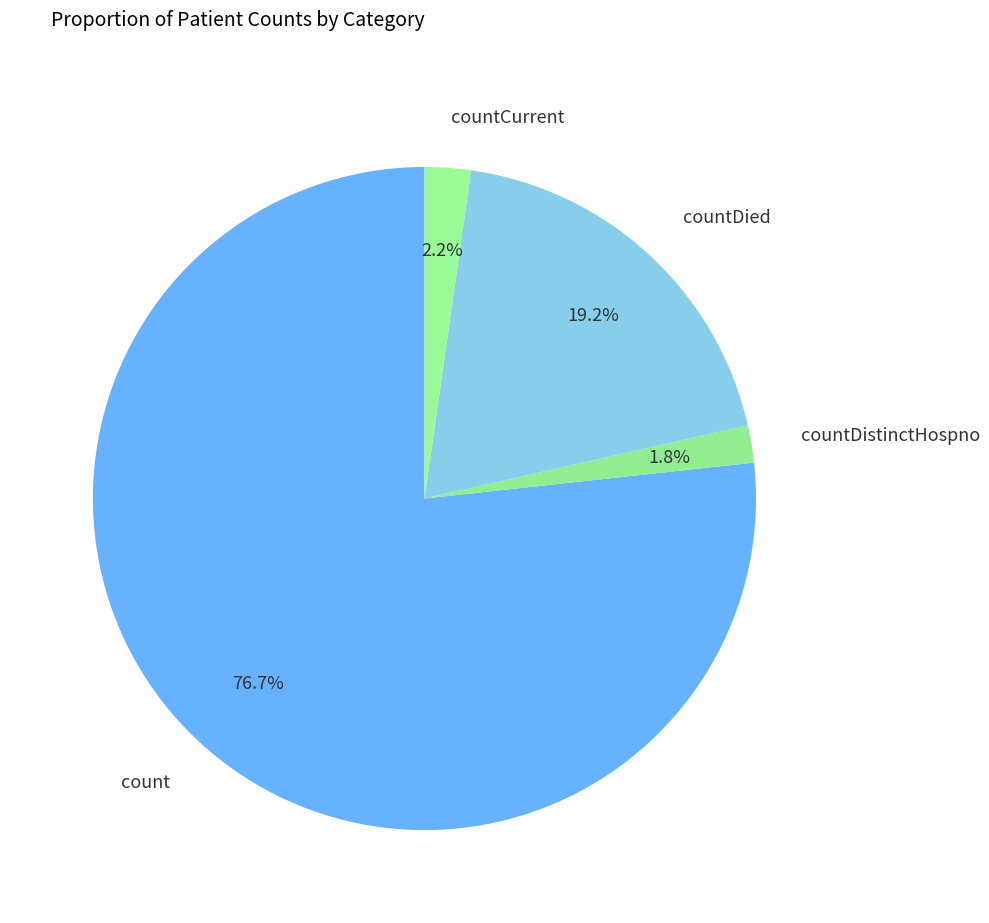

Which slice is the largest?

count